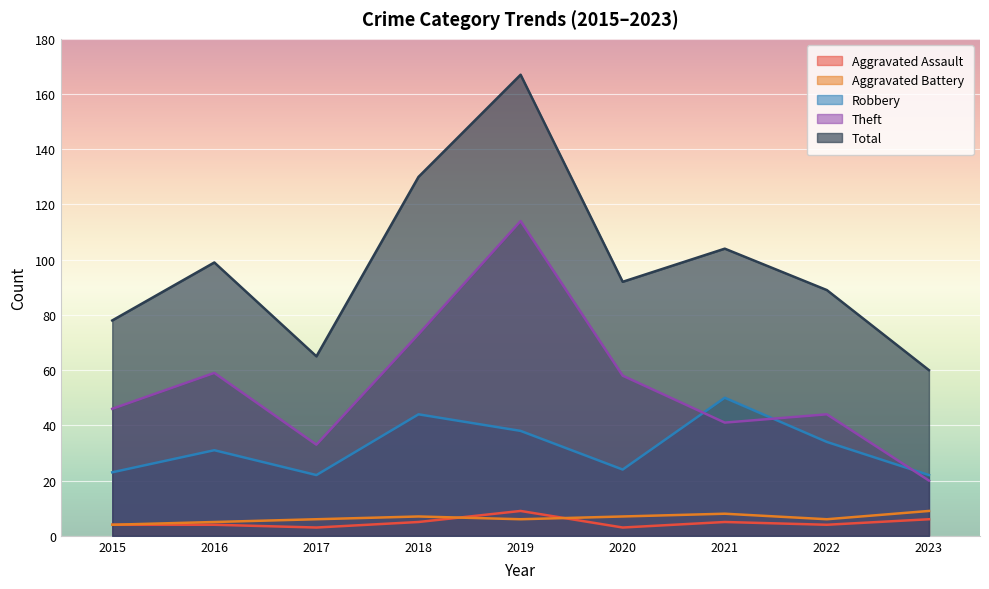

How many data points in Aggravated Battery are above 6?

4